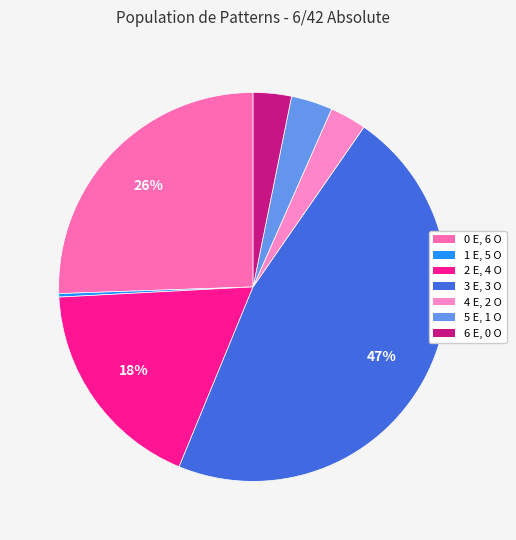

How many segments does this pie chart have?

7